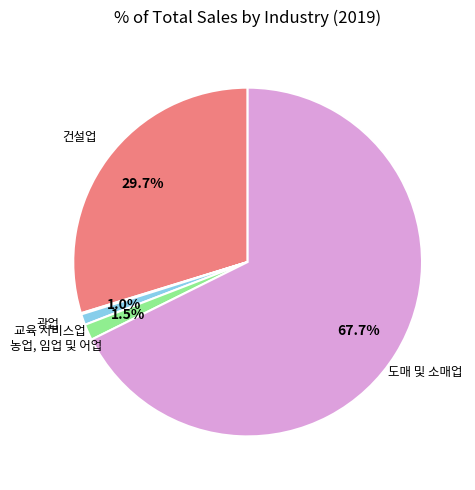

What is the largest slice in the pie chart?

도매 및 소매업